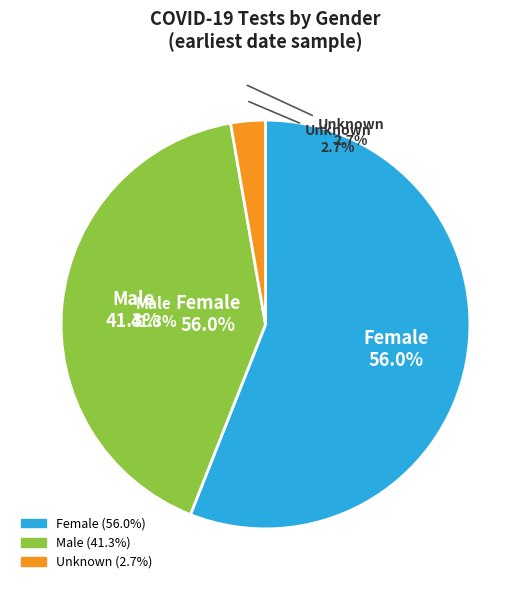

To the nearest percent, what is the average slice percentage?

33%